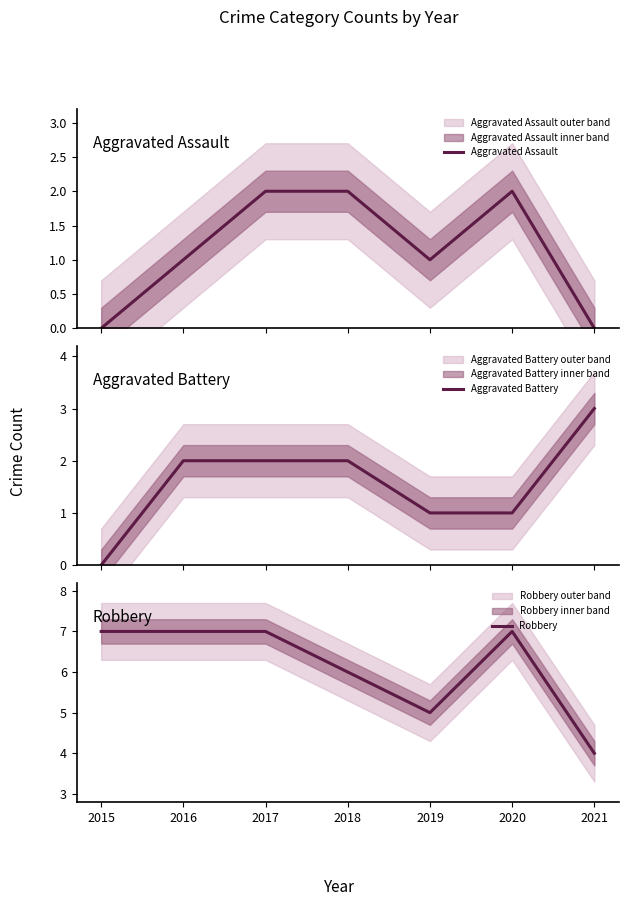

What is the value of the Robbery point at the 6th from the left?

7